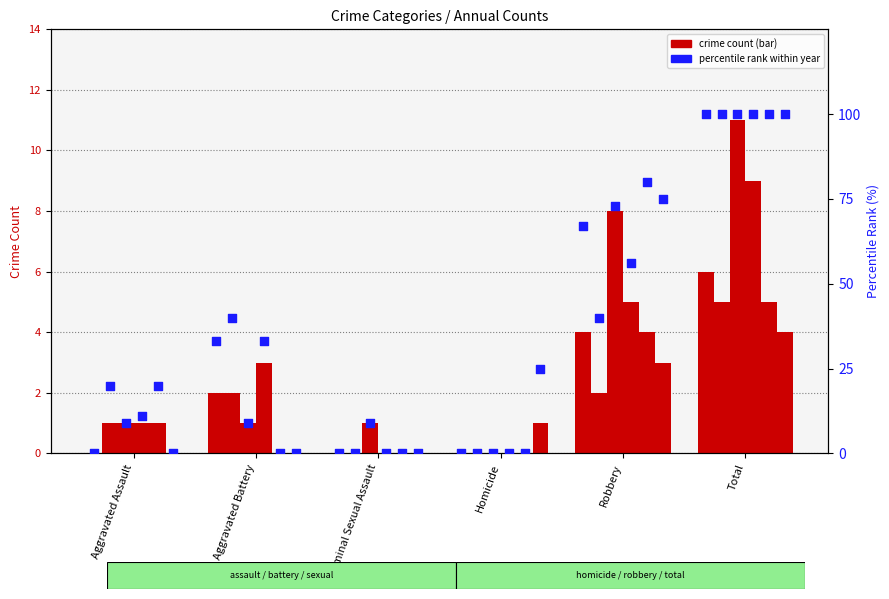

Is the value of 2018 at Aggravated Battery greater than the value of 2016 at Aggravated Assault?

Yes